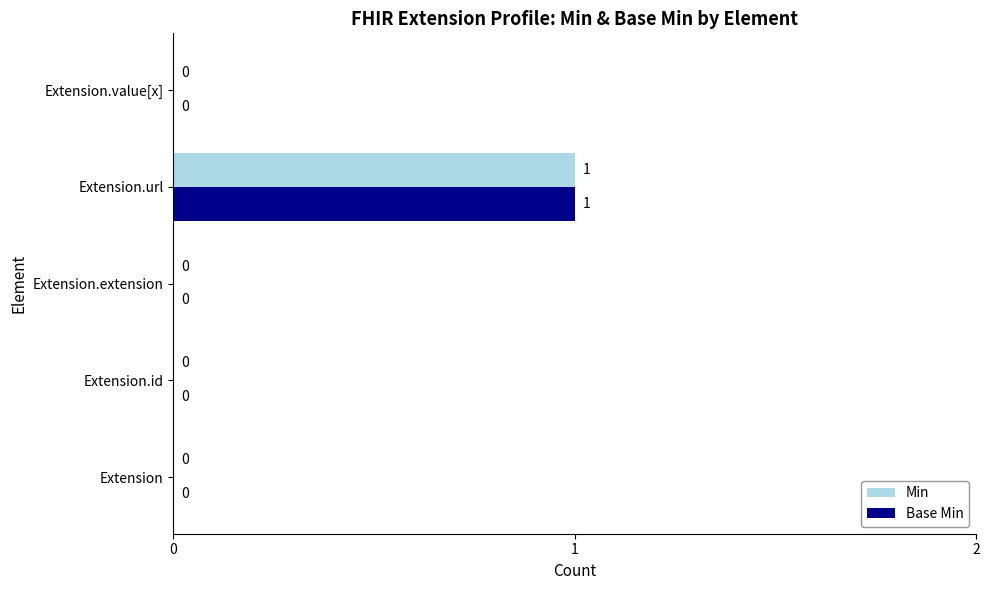

At which category is the sum across all series the highest?

Extension.url